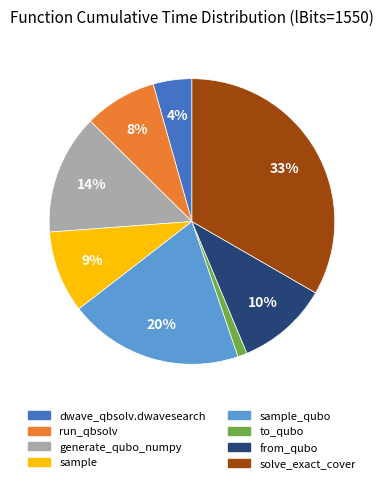

Is there any slice that represents more than half of the pie?

No